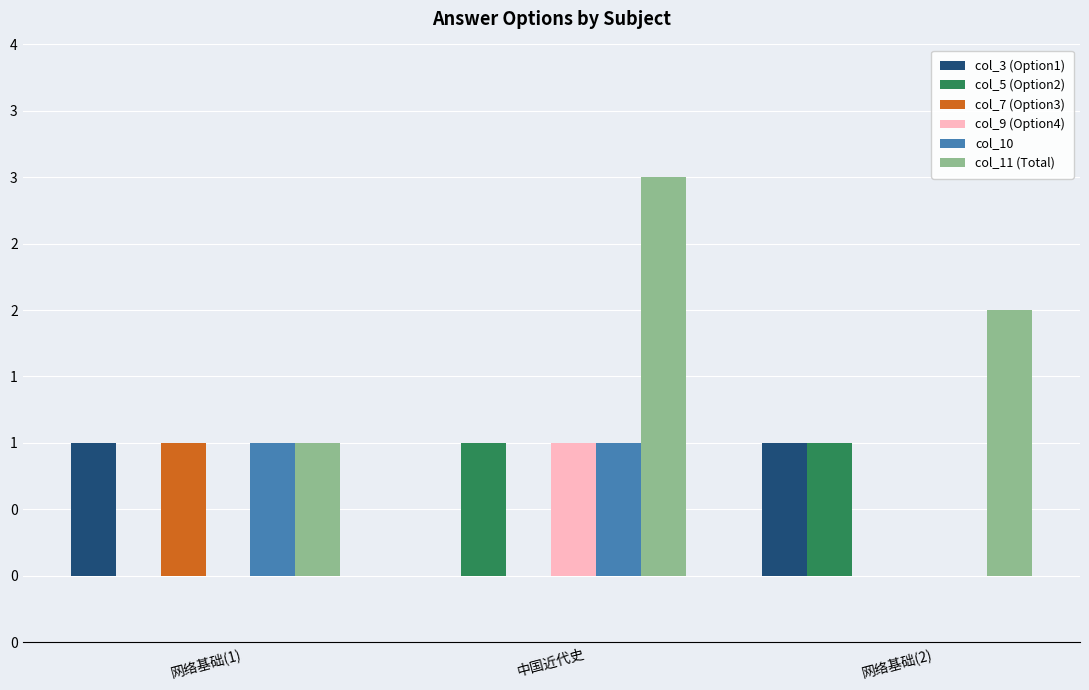

What is the value of the col_10 bar at the 2nd from the left?

1